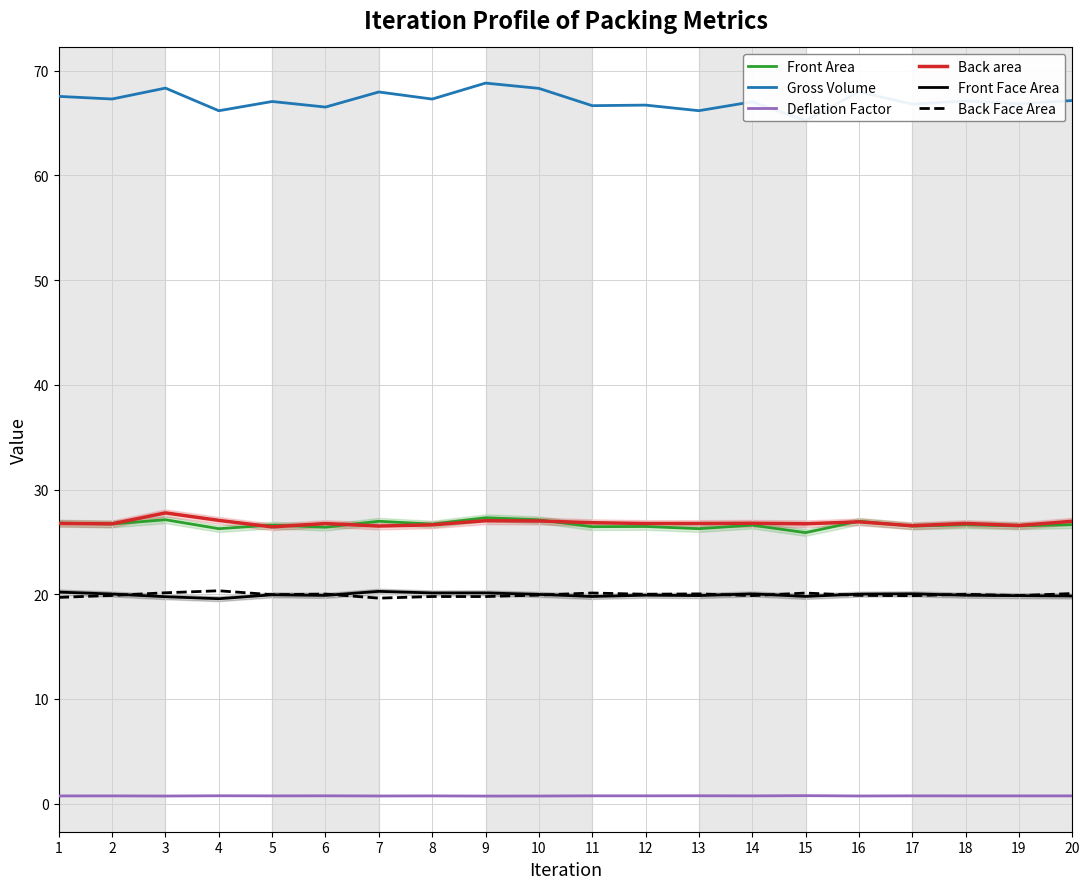

What are all the series names shown in the legend?

Front Area, Gross Volume, Deflation Factor, Back area, Front Face Area, Back Face Area